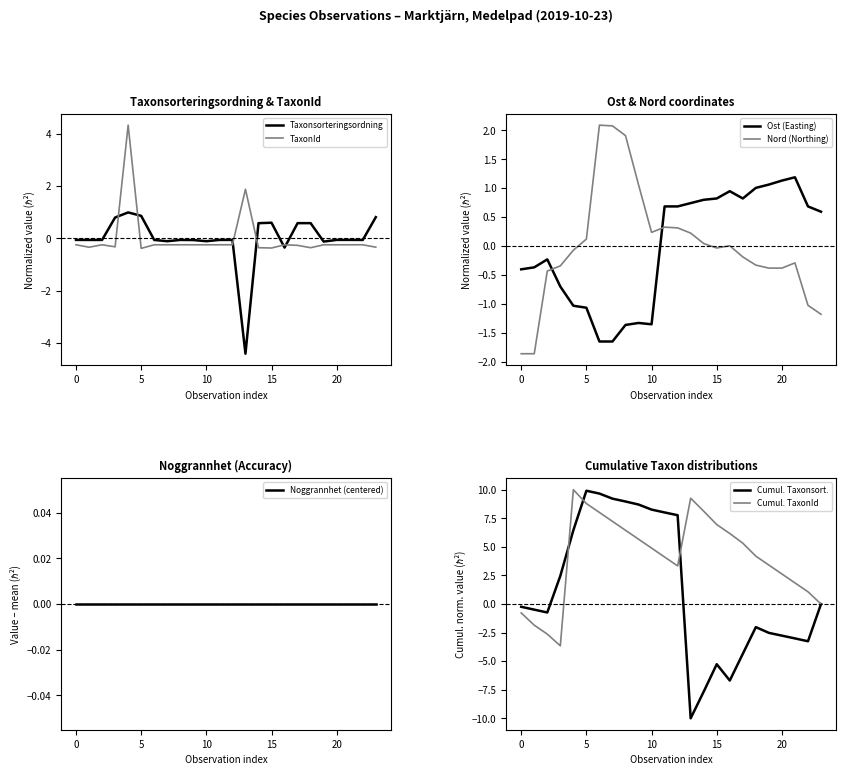

After their last crossing, which series has the higher values: Taxonsorteringsordning or TaxonId?

Taxonsorteringsordning